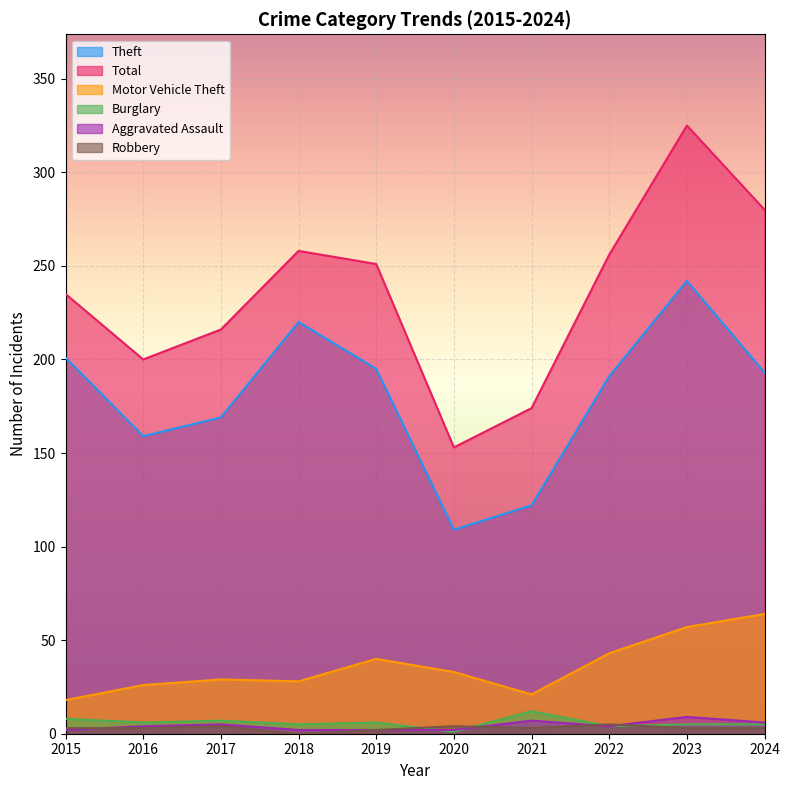

What are all the series names shown in the legend?

Theft, Total, Motor Vehicle Theft, Burglary, Aggravated Assault, Robbery